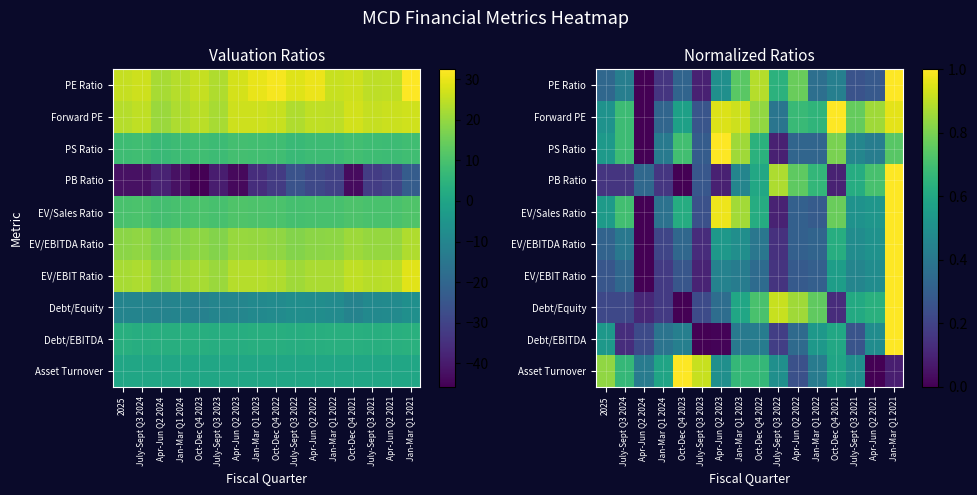

Between Apr-Jun Q2 2024 and July-Sept Q3 2022, which is larger?

July-Sept Q3 2022